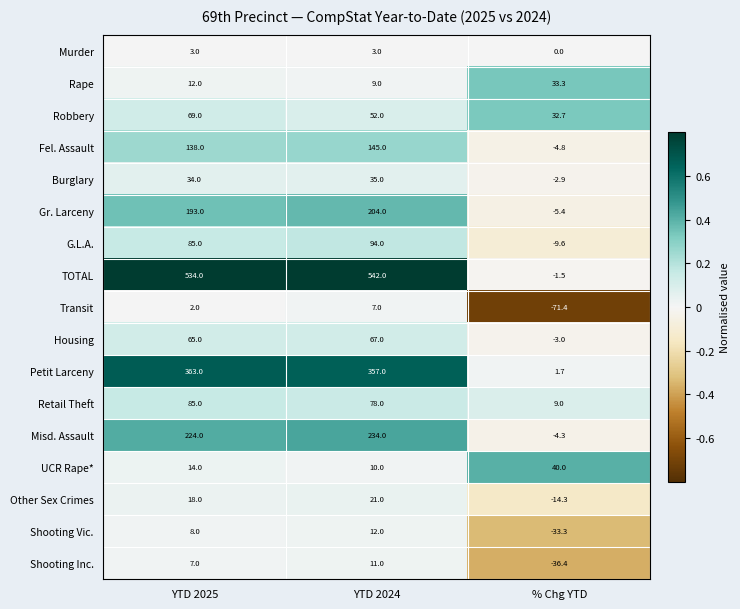

Which series has the widest spread of values?

TOTAL